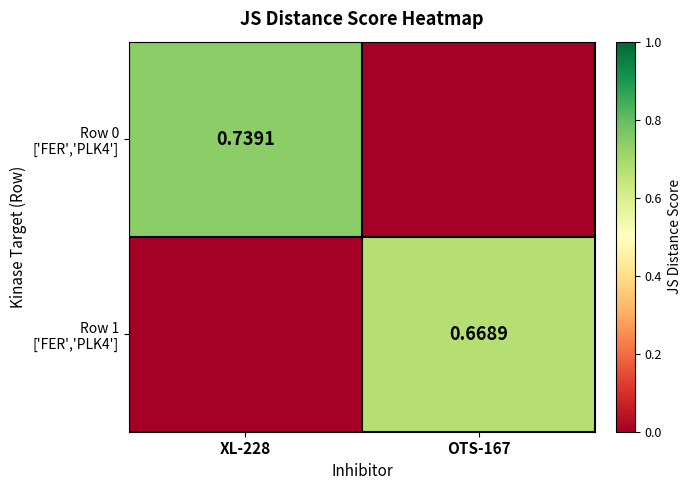

What is the sum of all Row 1 ['FER','PLK4'] values?

0.7